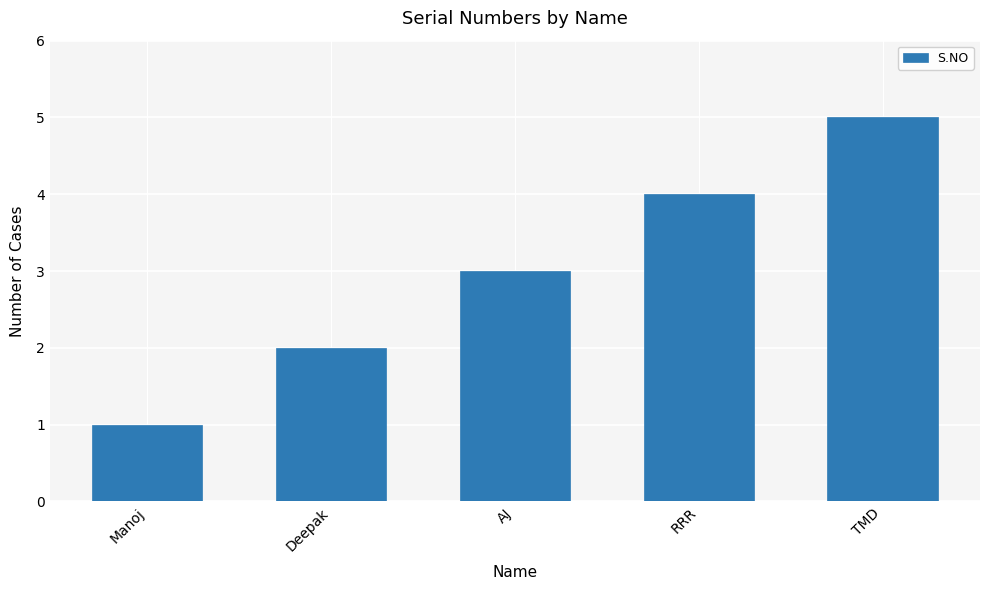

What is the approximate value at RRR?

4